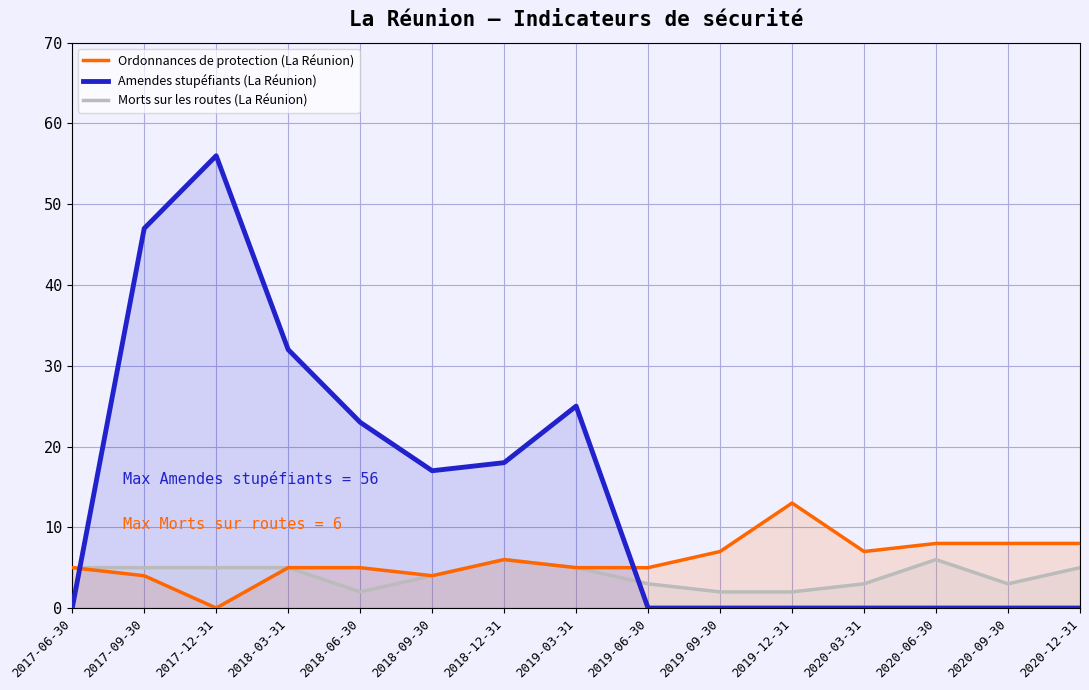

Between which two adjacent categories do Morts sur les routes (La Réunion) and Amendes stupéfiants (La Réunion) first intersect?

2017-06-30 and 2017-09-30